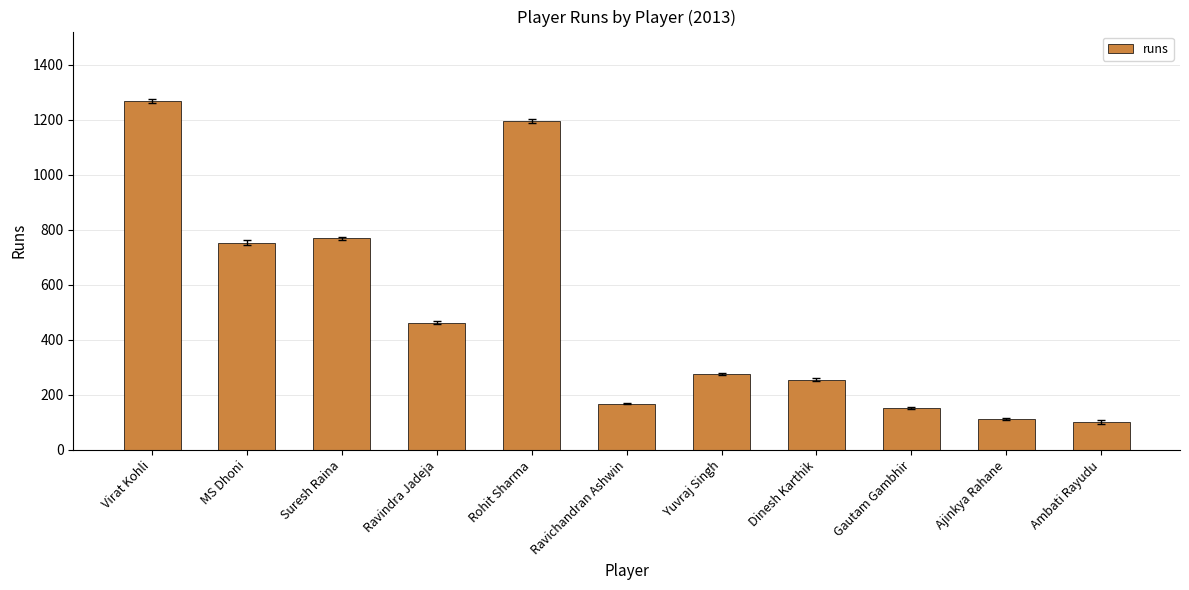

True or false: the data shows 1200 at Suresh Raina.

False